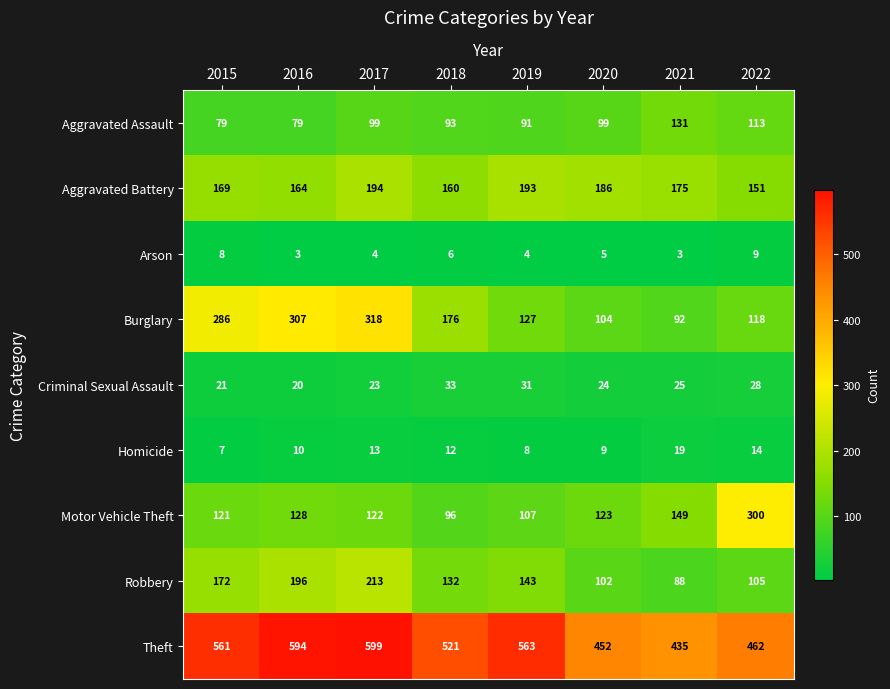

How many series are shown in this chart?

9